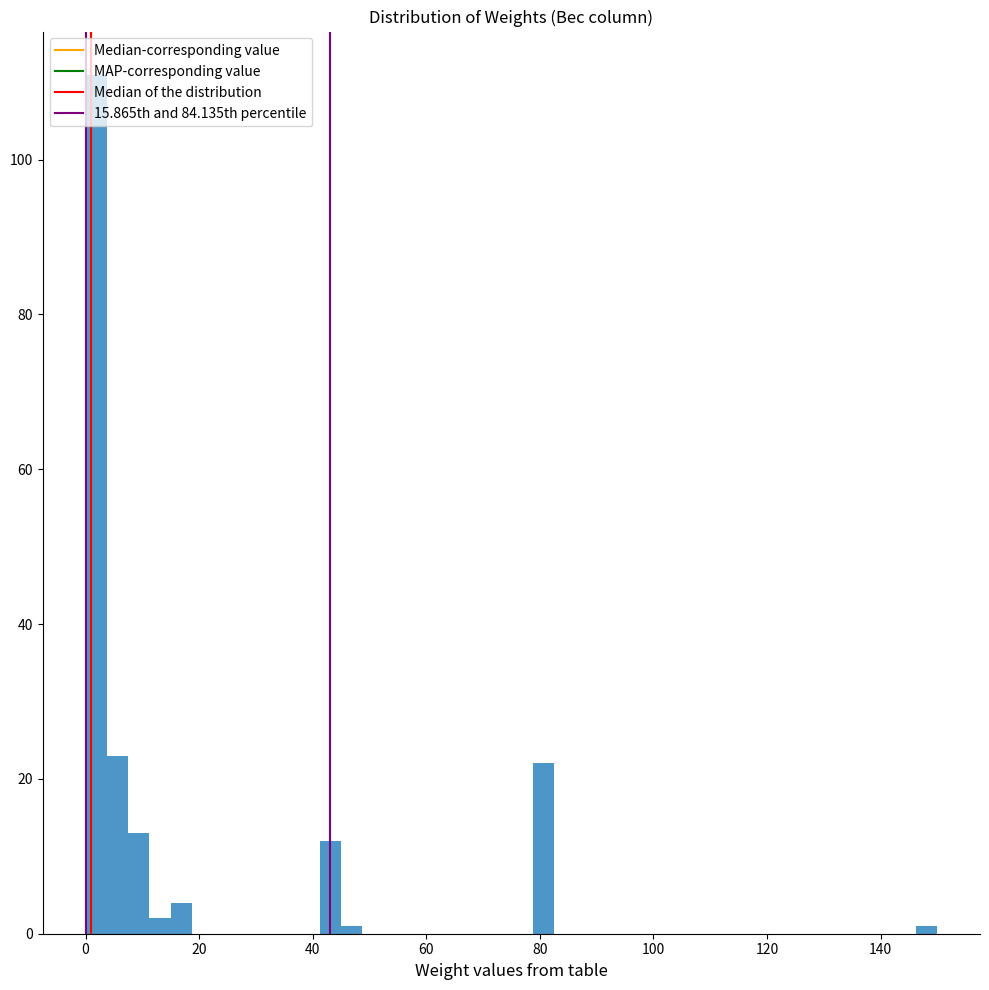

Around what value on the x-axis is the tallest bar? Give the approximate position of its centre, as read against the axis.

2